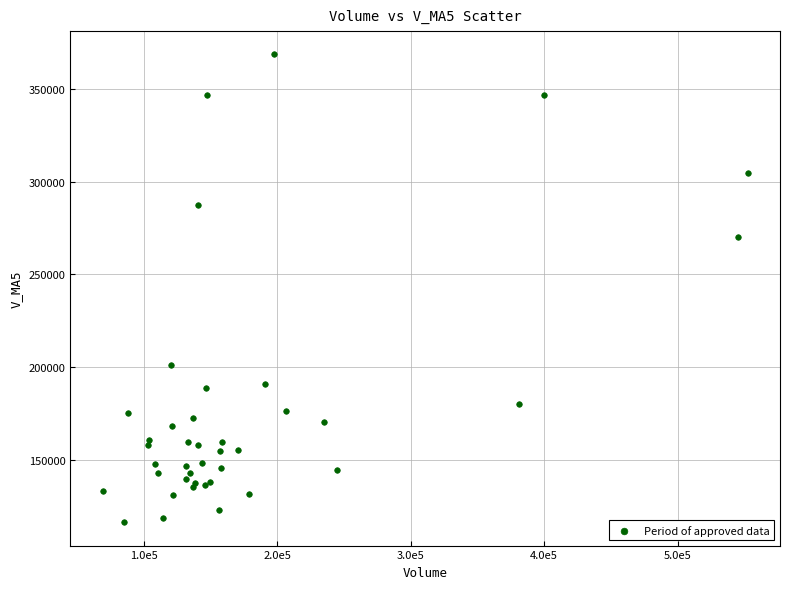

What Y value in the scatter plot is closest to 242503?

270449.9